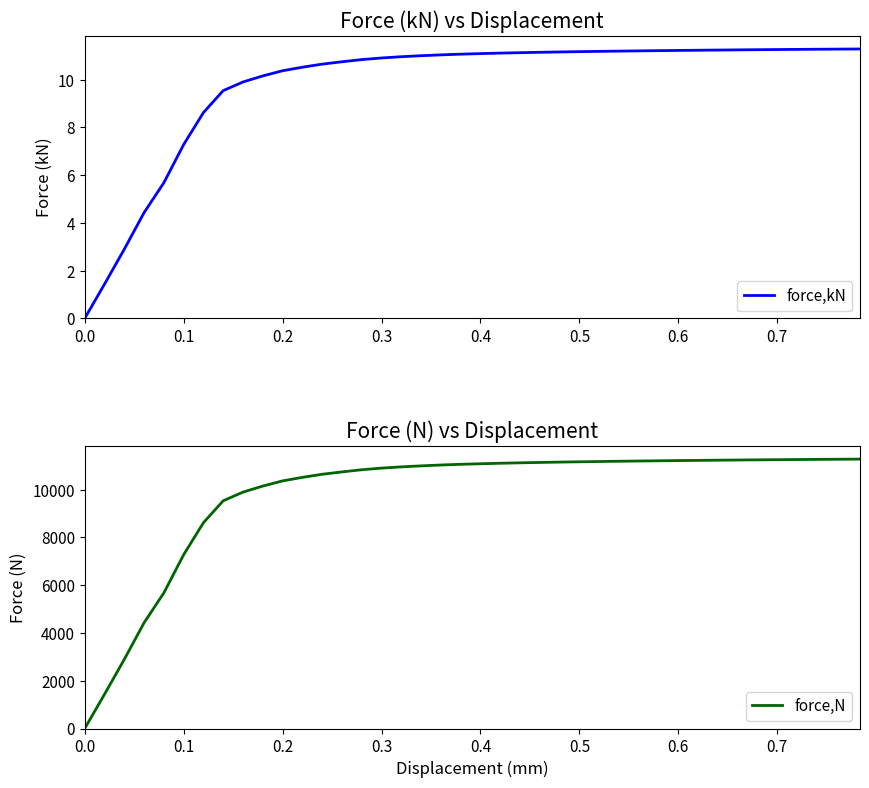

What is the difference between the maximum and minimum values in the force,N series?

11277.8